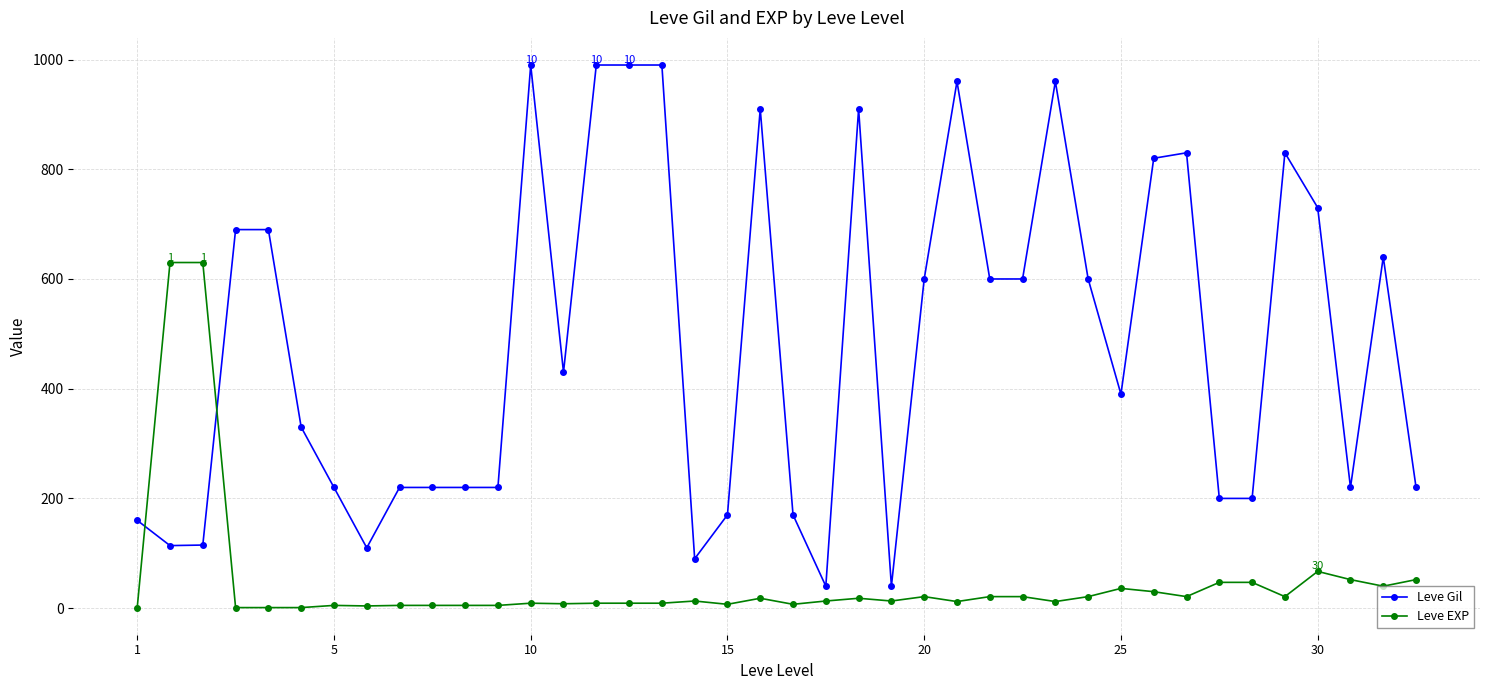

True or false: Leve Gil has more than 1 points higher than both neighbors.

True